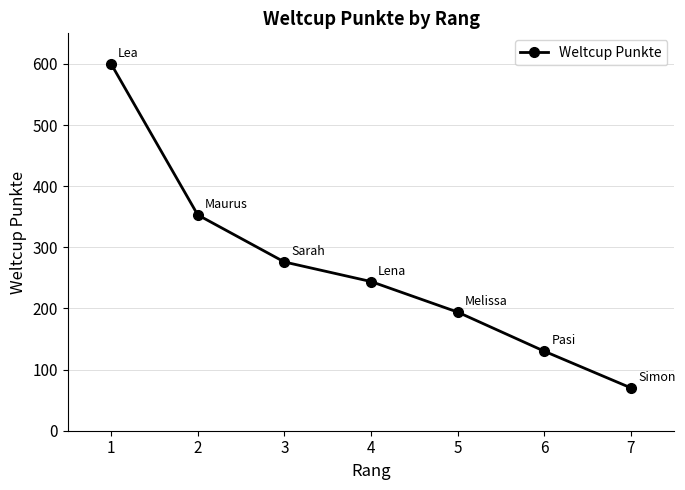

Reading left to right, extract all data points from this chart.

1=600	2=353	3=276	4=244	5=194	6=130	7=70